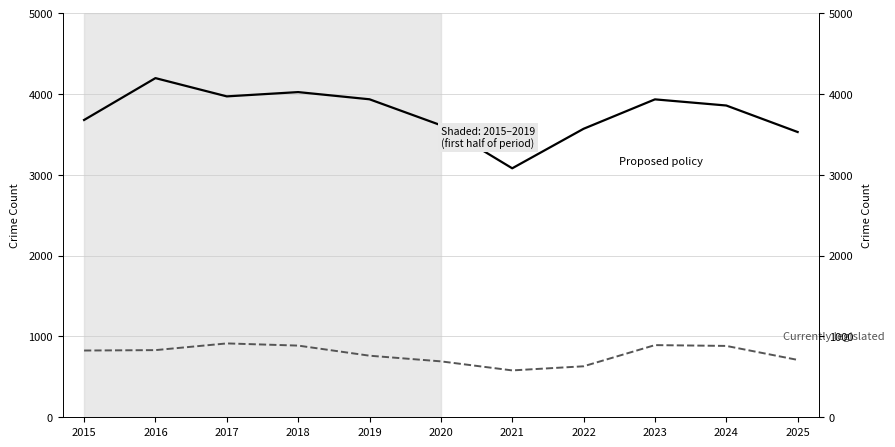

What are all the series names shown in the legend?

Currently legislated, Proposed policy